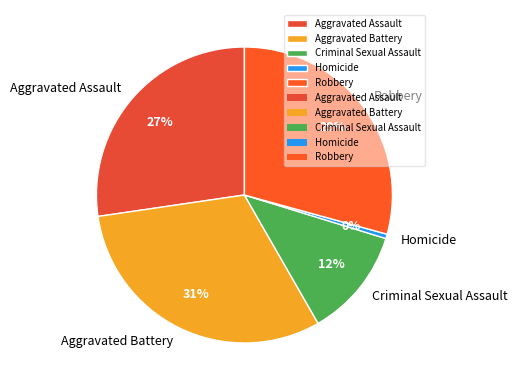

How many segments does this pie chart have?

5